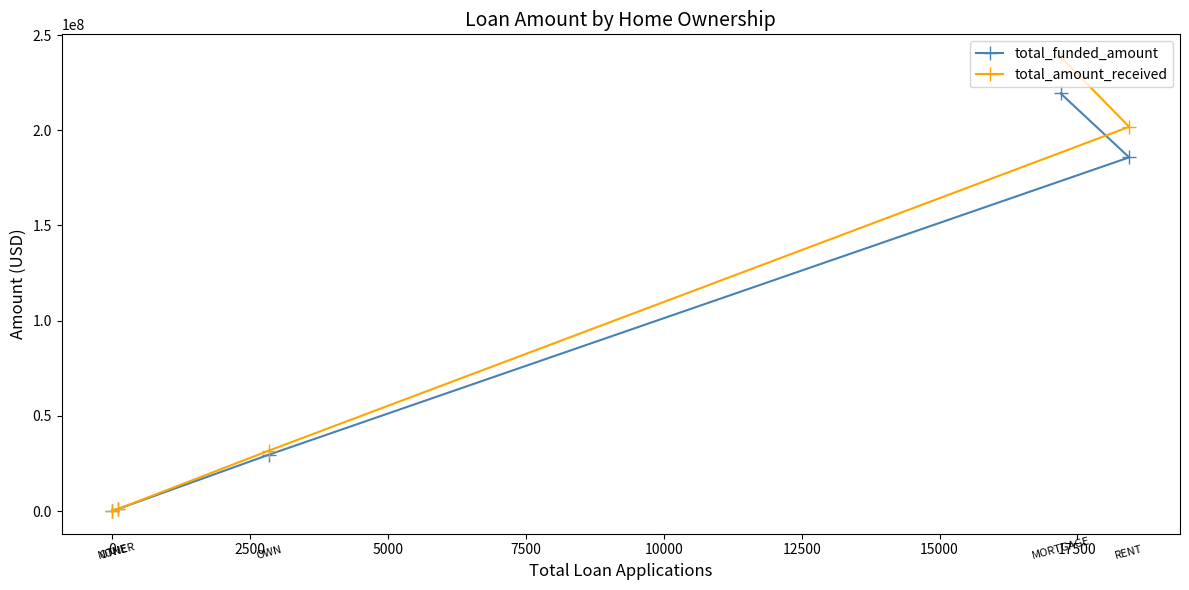

Rank the series by their average value, from highest to lowest.

total_amount_received, total_funded_amount